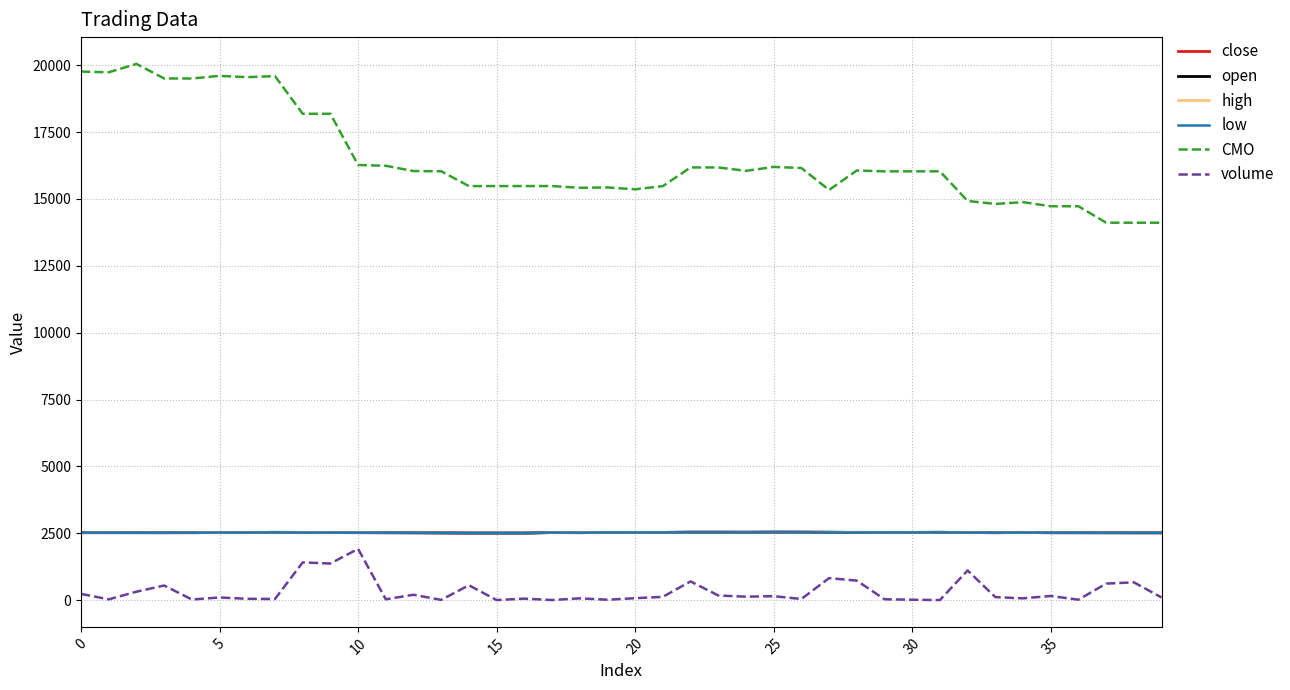

Which series has the largest total across all categories?

CMO